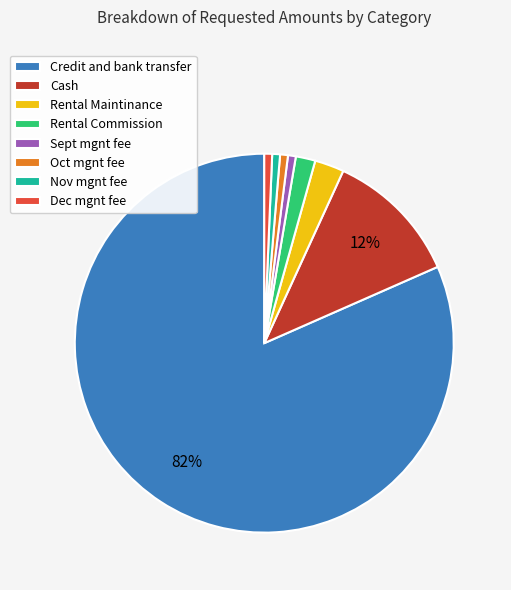

To the nearest percent, what is the difference between the Dec mgnt fee and Rental Commission slice percentages?

1%